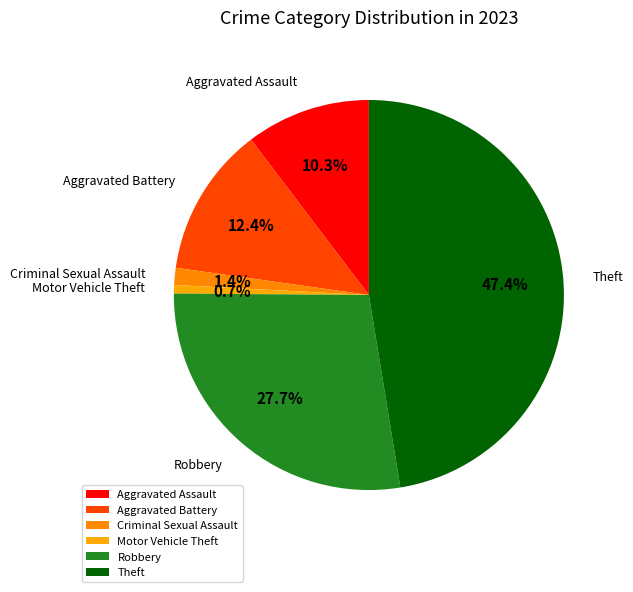

How many segments does this pie chart have?

6